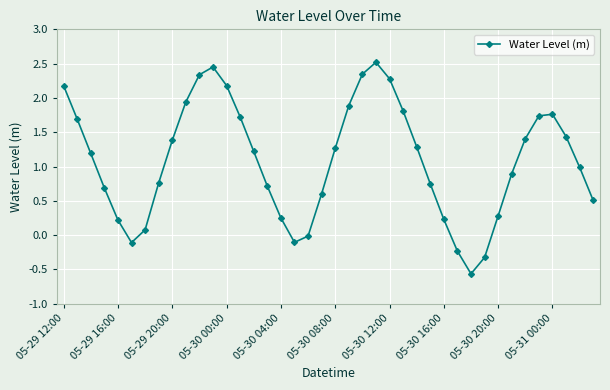

How many interior local valleys (lower than both neighbors) does the data have?

3